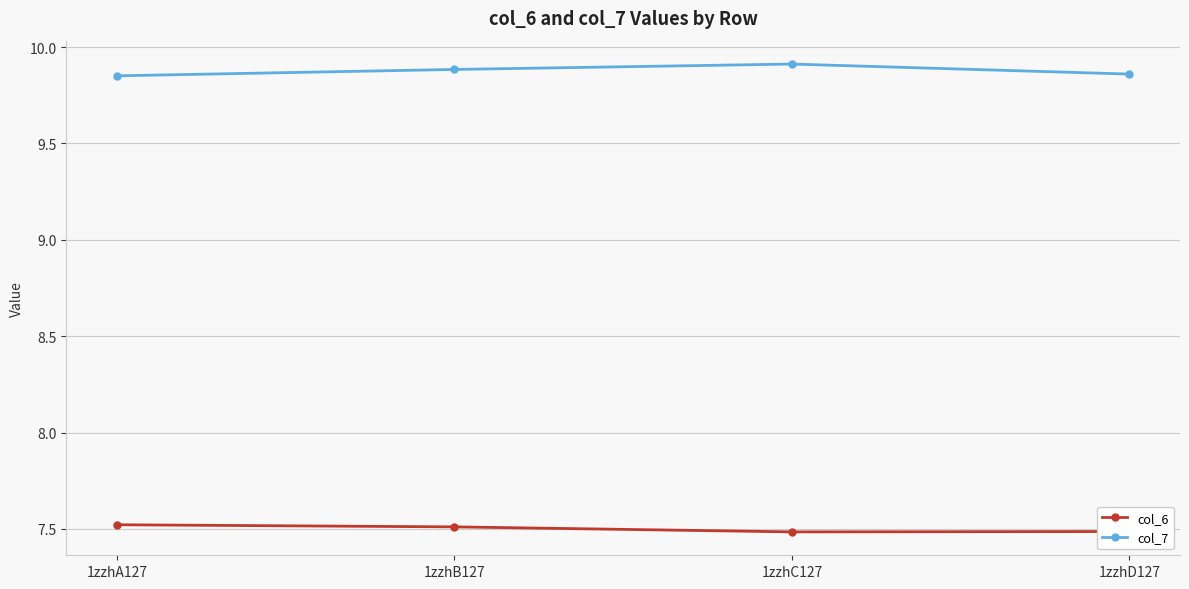

Where is the first local minimum for col_6?

1zzhC127